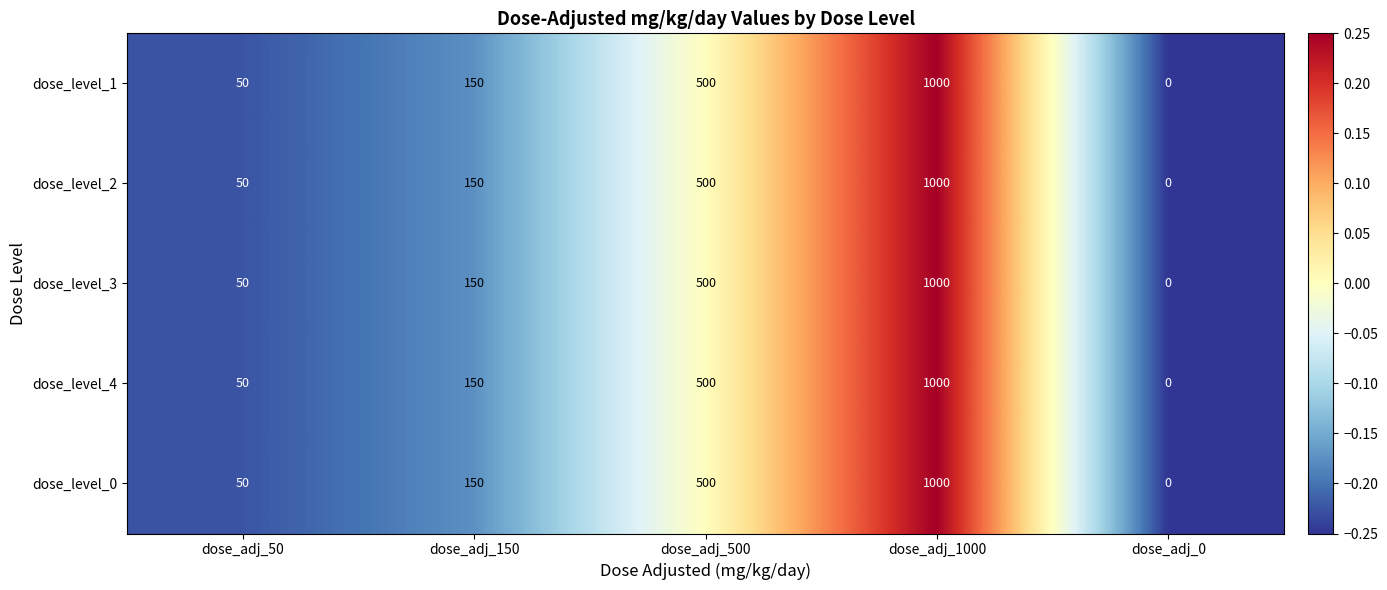

List the labels in order of dose_level_1 value, largest first.

dose_adj_1000, dose_adj_500, dose_adj_150, dose_adj_50, dose_adj_0